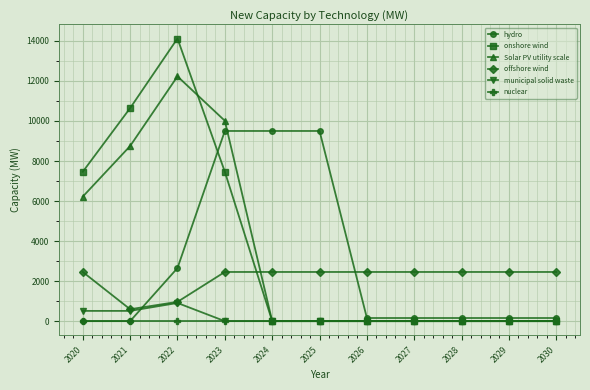

Reading left to right, list all the values displayed in this chart.

hydro: 2020=0.0	2021=0.0	2022=2653.0	2023=9501.7	2024=9501.7	2025=9501.7	2026=156.8	2027=156.8	2028=156.8	2029=156.8	2030=156.8
onshore wind: 2020=7464.0	2021=10643.0	2022=14122.0	2023=7464.0	2024=0.0	2025=0.0	2026=0.0	2027=0.0	2028=0.0	2029=0.0	2030=0.0
Solar PV utility scale: 2020=6221.0	2021=8749.6	2022=12230.5	2023=10011.9	2024=0.0	2025=0.0	2026=0.0	2027=0.0	2028=0.0	2029=0.0	2030=0.0
offshore wind: 2020=2457.0	2021=595.0	2022=963.0	2023=2457.0	2024=2457.0	2025=2457.0	2026=2457.0	2027=2457.0	2028=2457.0	2029=2457.0	2030=2457.0
municipal solid waste: 2020=512.0	2021=512.0	2022=908.0	2023=0.0	2024=0.0	2025=0.0	2026=0.0	2027=0.0	2028=0.0	2029=0.0	2030=0.0
nuclear: 2020=0.0	2021=0.0	2022=0.0	2023=0.0	2024=0.0	2025=0.0	2026=0.0	2027=0.0	2028=0.0	2029=0.0	2030=0.0